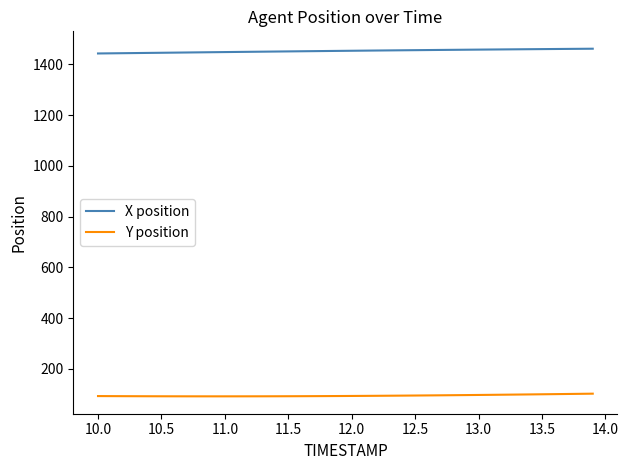

True or false: X position and Y position cross at least once.

False